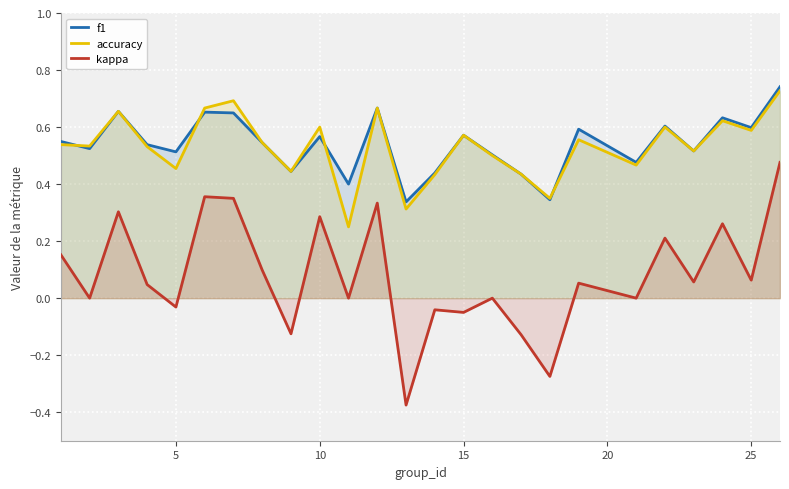

How many lines are shown in the chart?

3